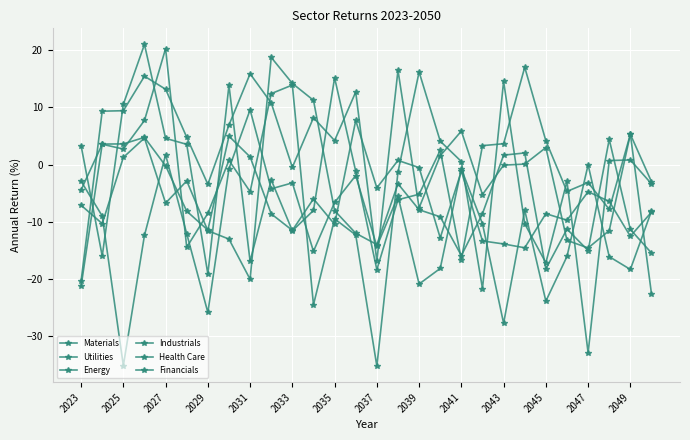

What is the minimum value shown in the chart?

-35.2